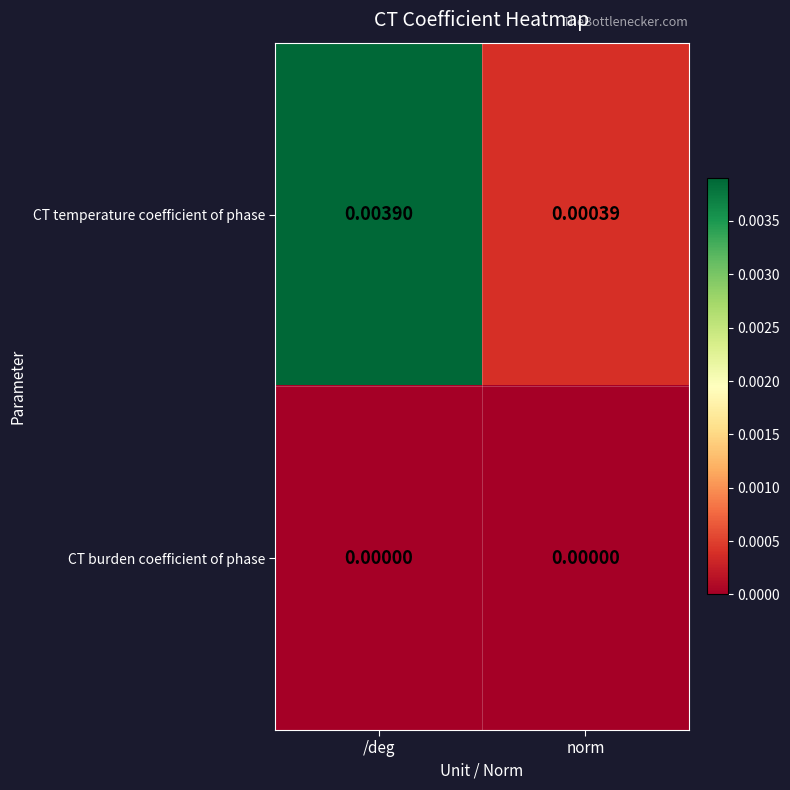

At which category is the sum across all series the highest?

/deg